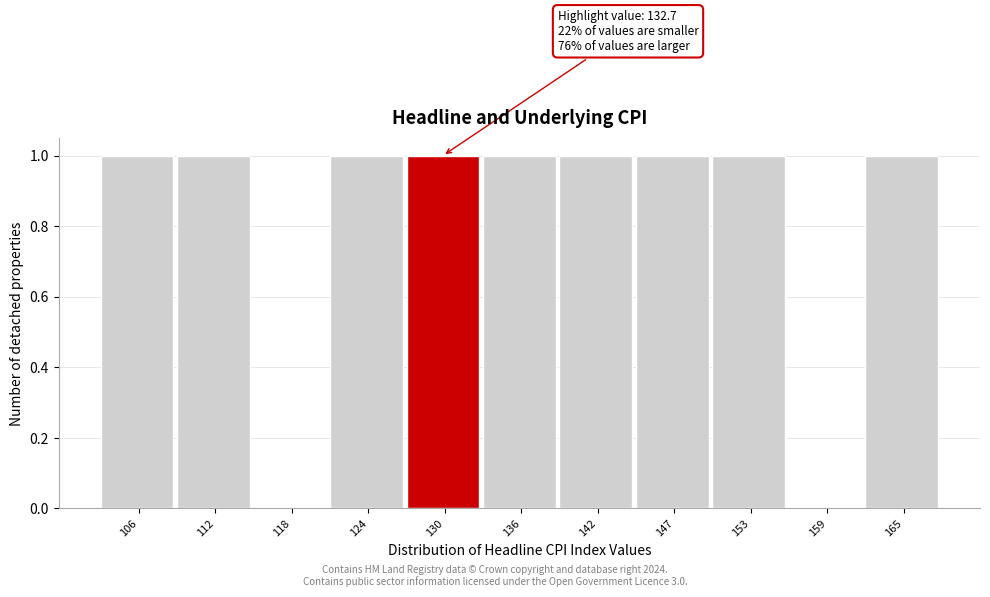

Reading left to right, transcribe all the data shown in this chart.

106=1	112=1	118=0	124=1	130=1	136=1	142=1	147=1	153=1	159=0	165=1